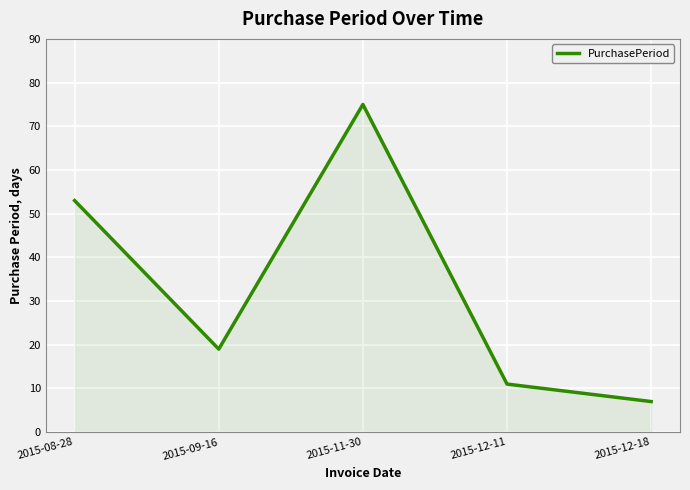

What position from the right is 2015-08-28?

5